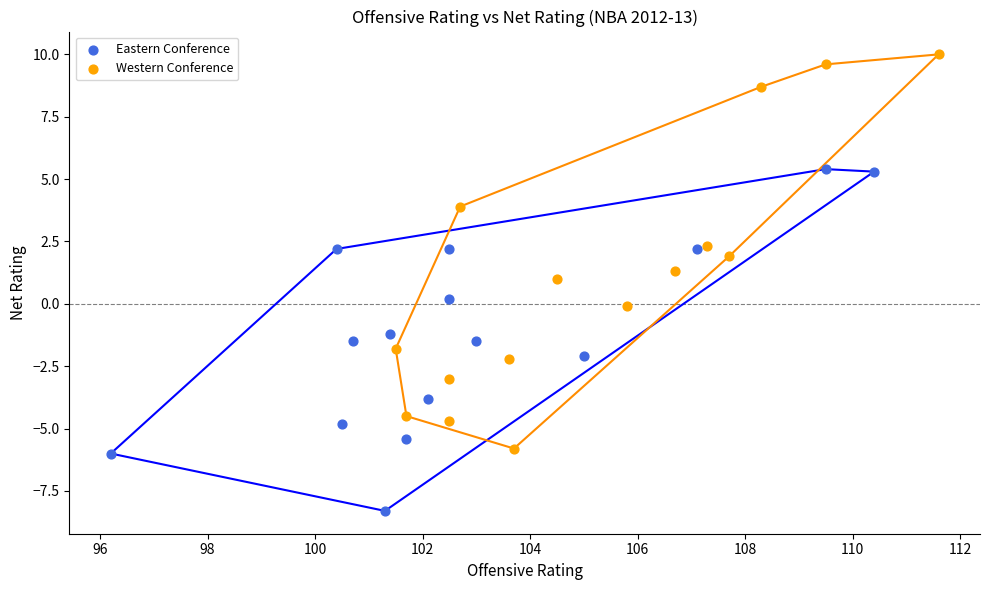

Which series reaches the minimum Y coordinate?

Eastern Conference